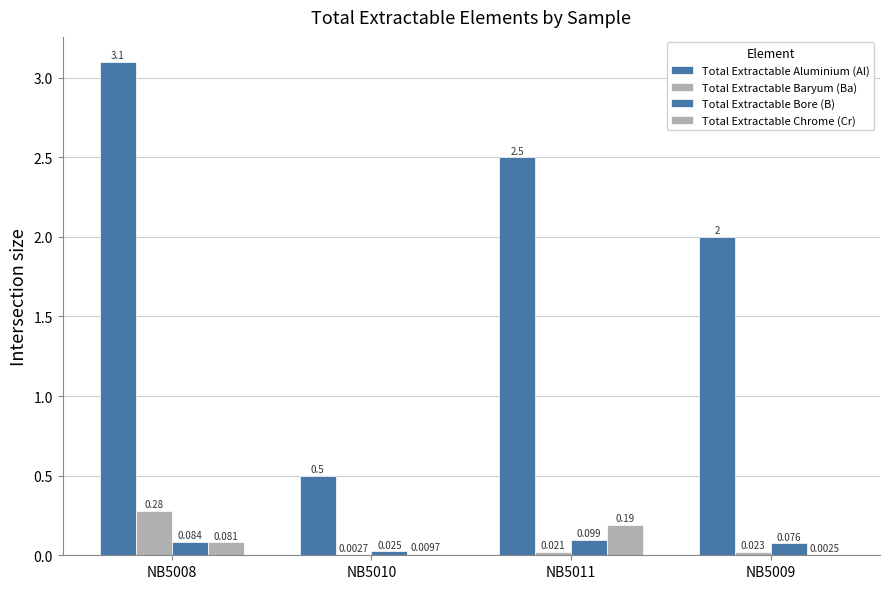

The Total Extractable Aluminium (Al) series shows 2.0 at NB5009. True or false?

True